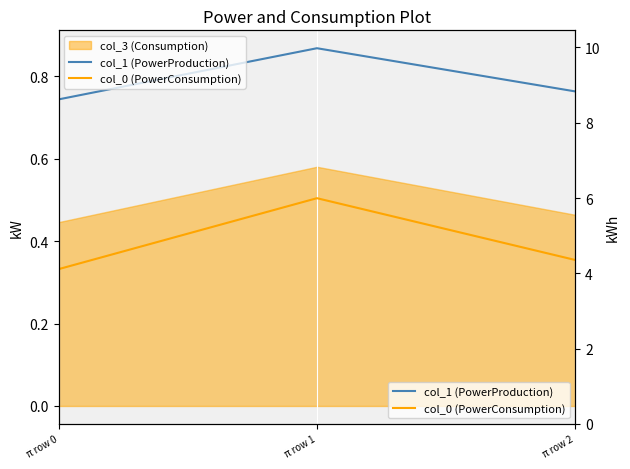

How many data points does each series have?

3